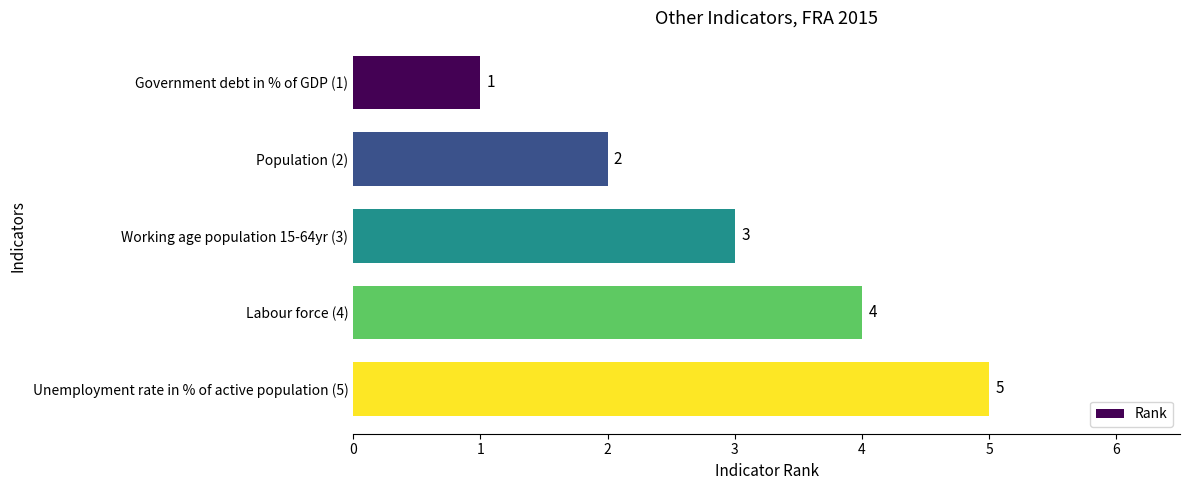

Where is the data nearest to the value 3?

Working age population 15-64yr (3)